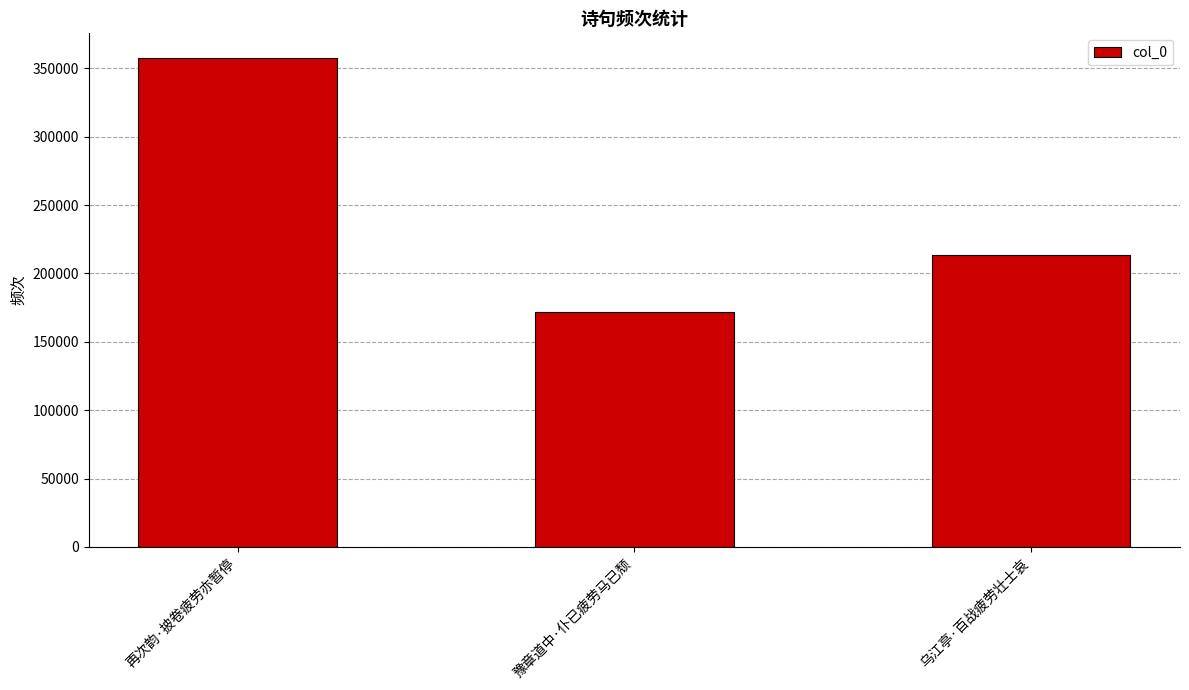

How many values are below 213770?

1